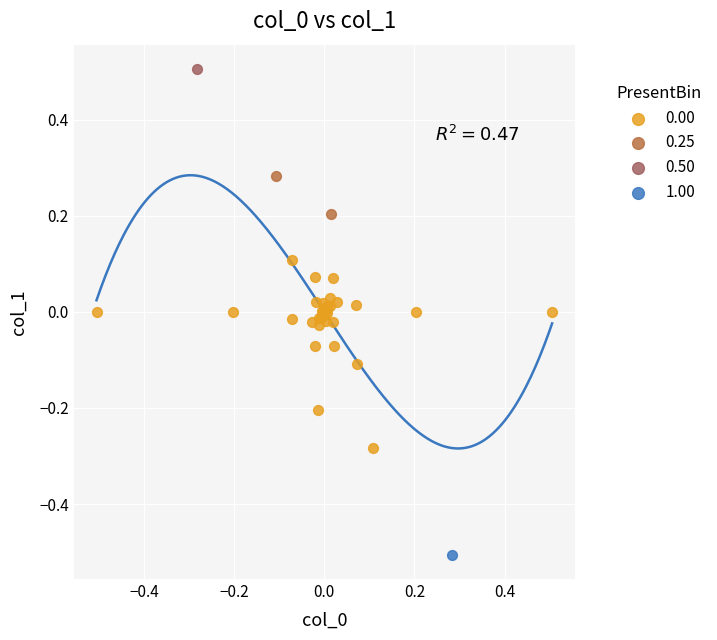

Which series contains the lowest Y value?

1.00